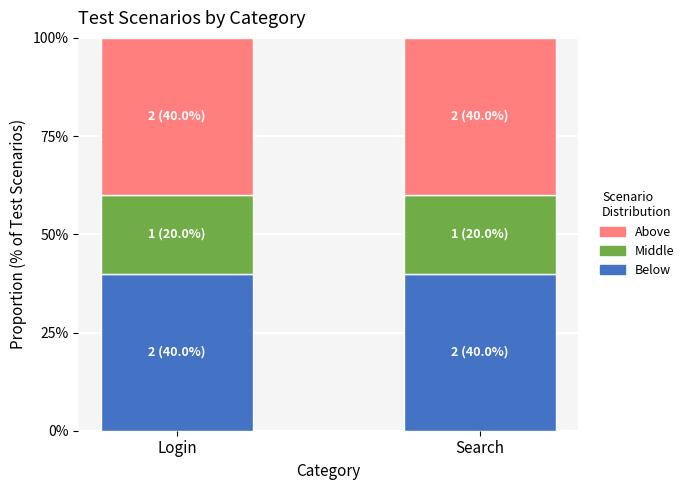

What is the sum of all Below values?

80